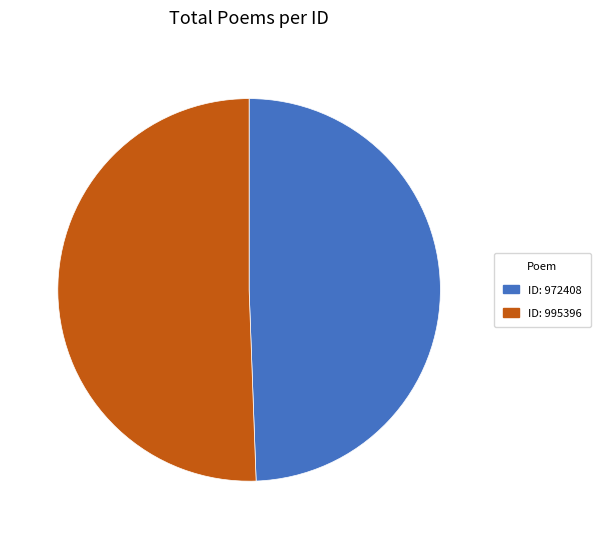

What is the largest slice in the pie chart?

ID: 995396